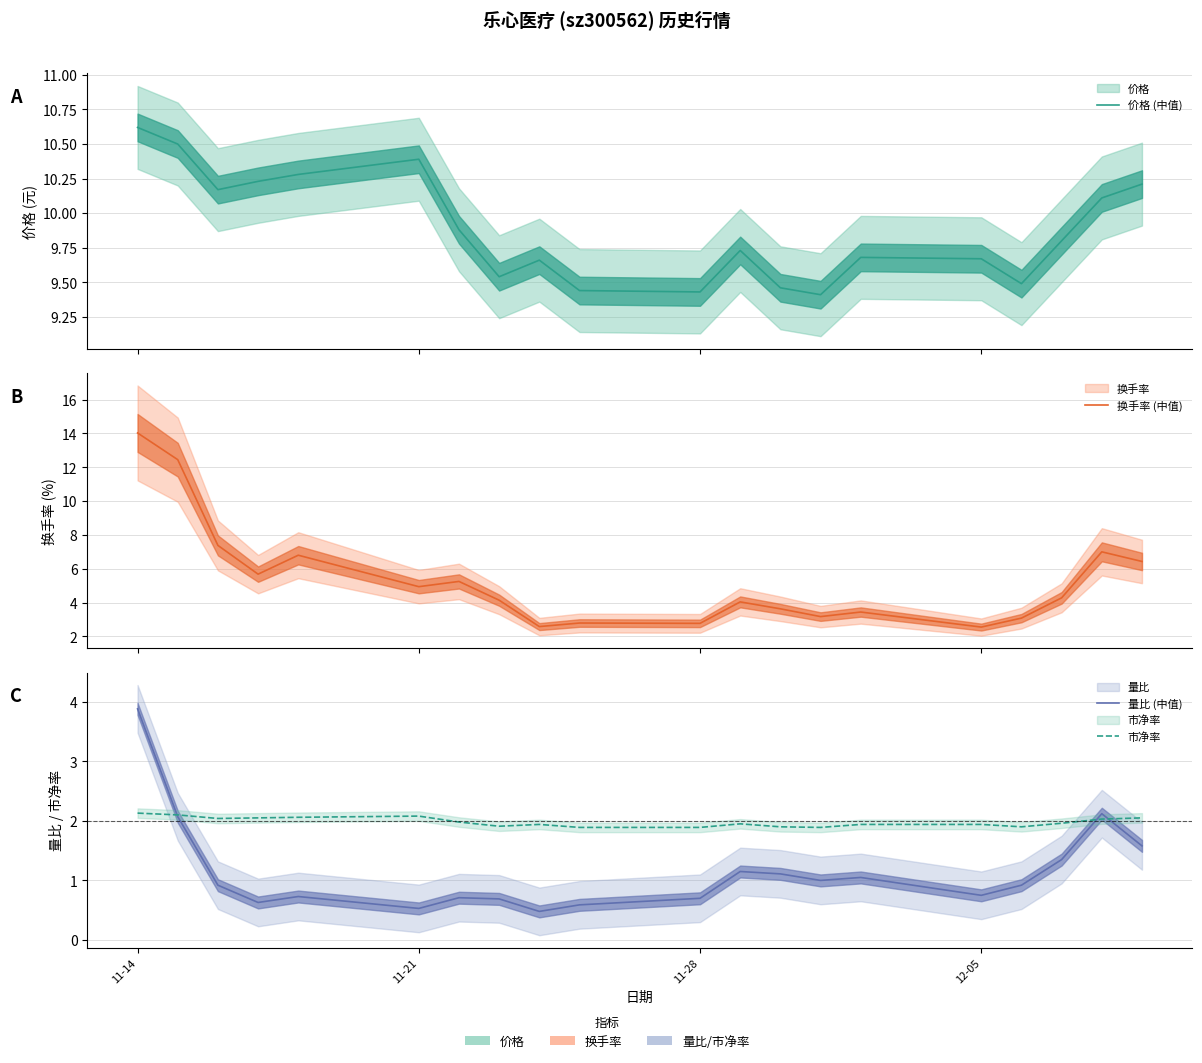

What is the maximum value shown in the chart?

14.0